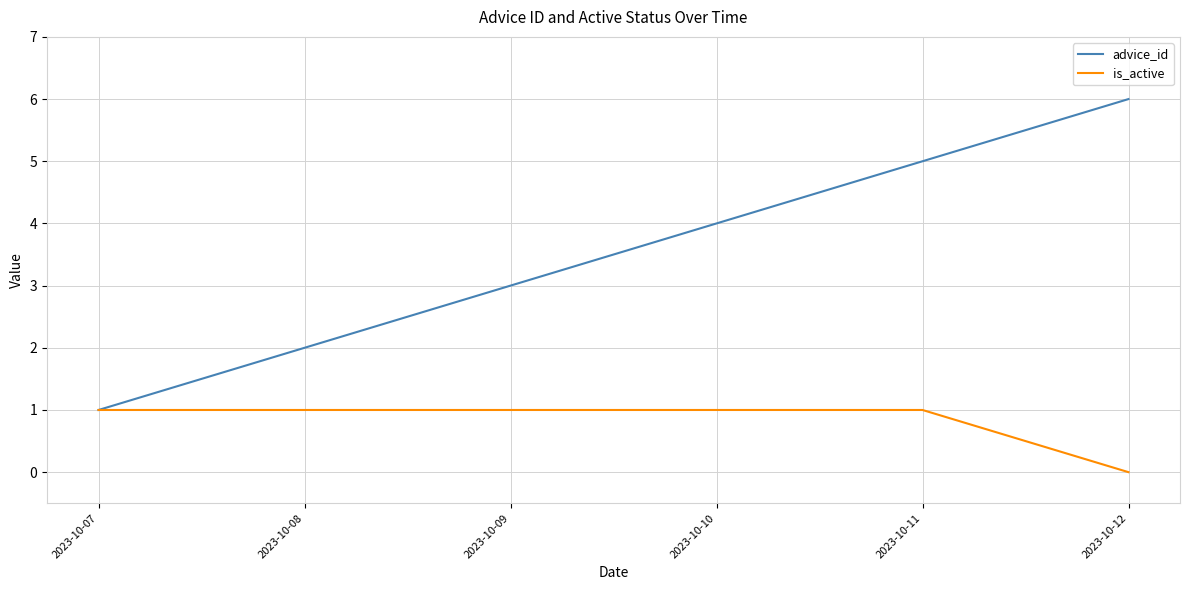

The advice_id series shows 7 at 2023-10-10. True or false?

False